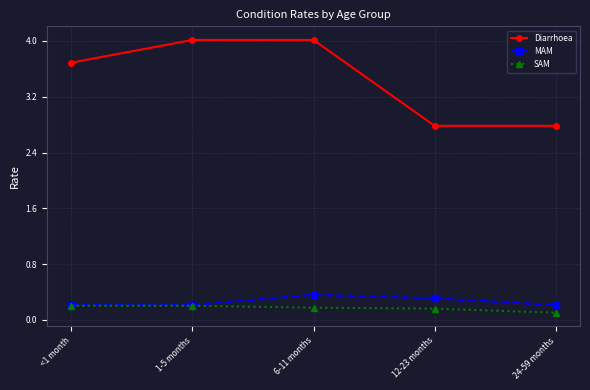

True or false: MAM has a value of 0.5 at 12-23 months.

False